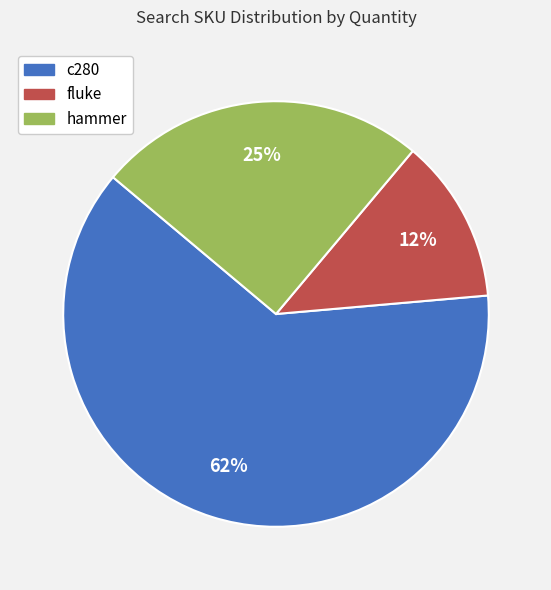

Rank the categories by value from highest to lowest.

c280, hammer, fluke